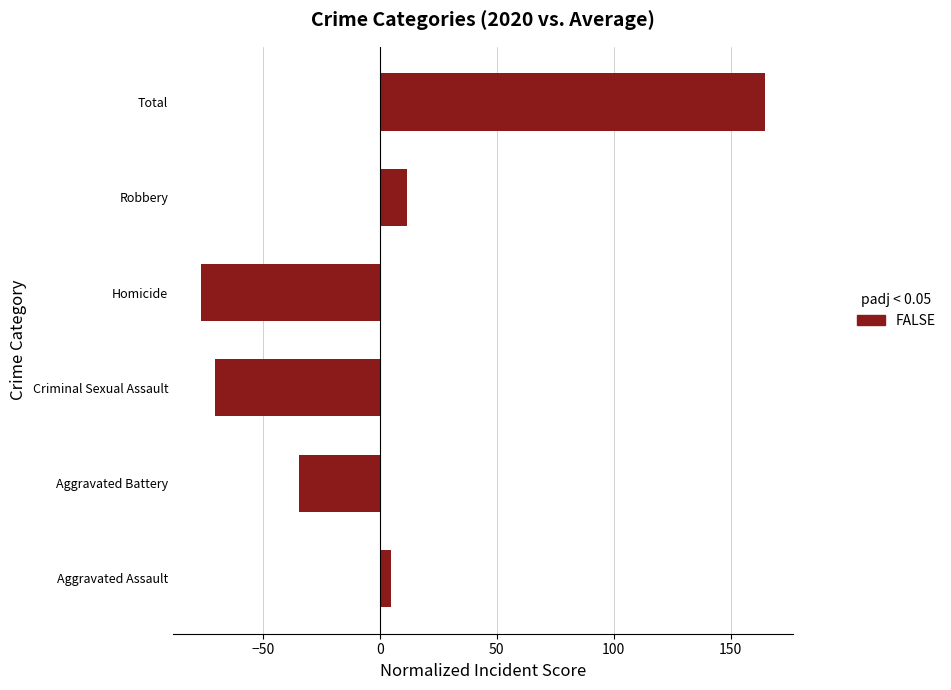

How many values are above zero?

3